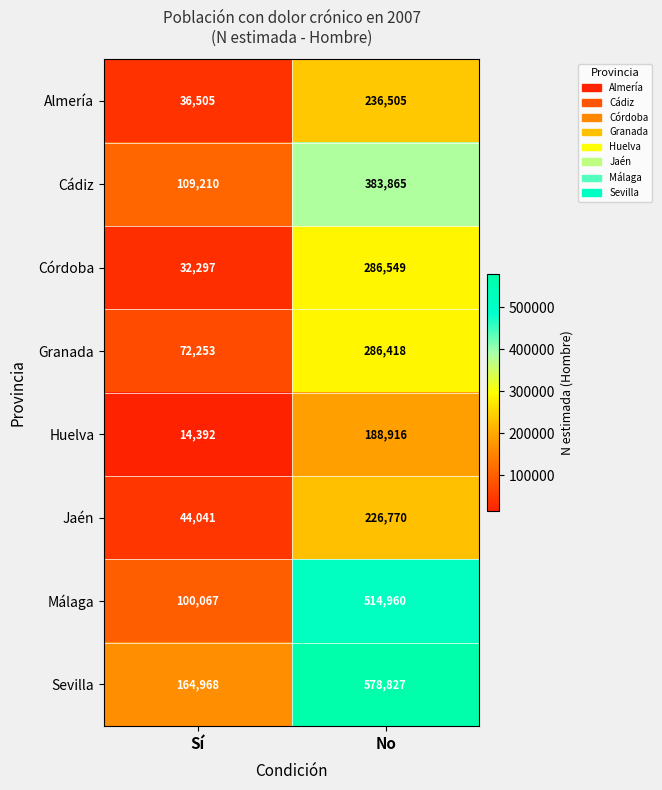

What value does the Córdoba series have at Sí, to the nearest 50?

32300